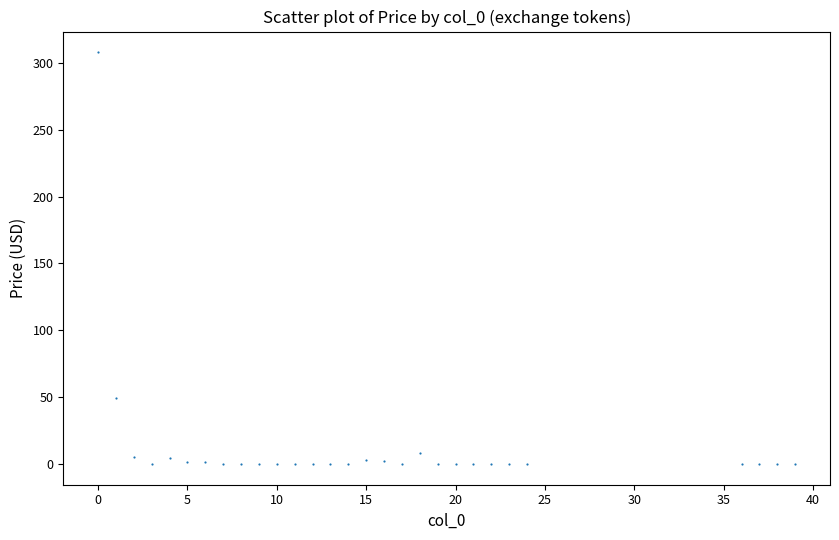

What is the range of Y values (max minus min)?

307.9